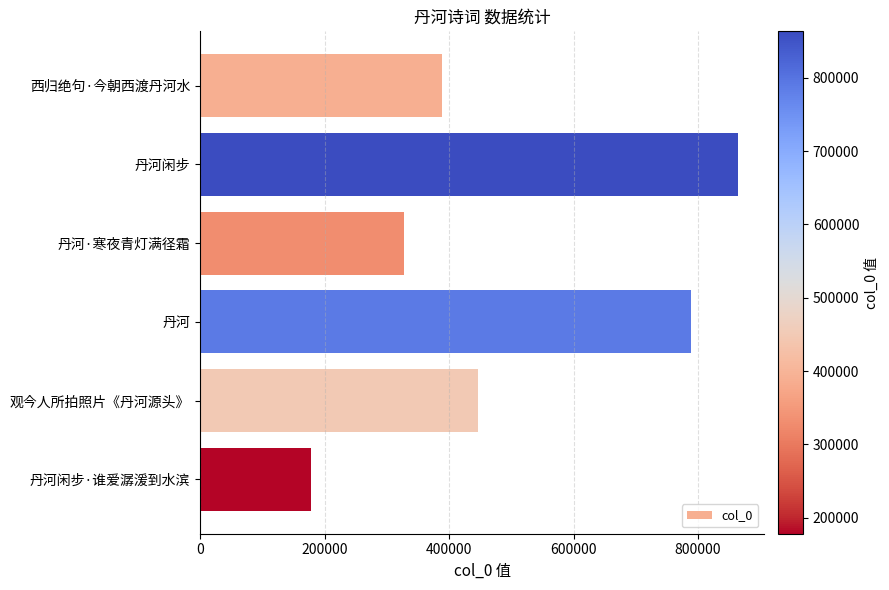

At which category does the chart reach its peak across all series?

丹河闲步